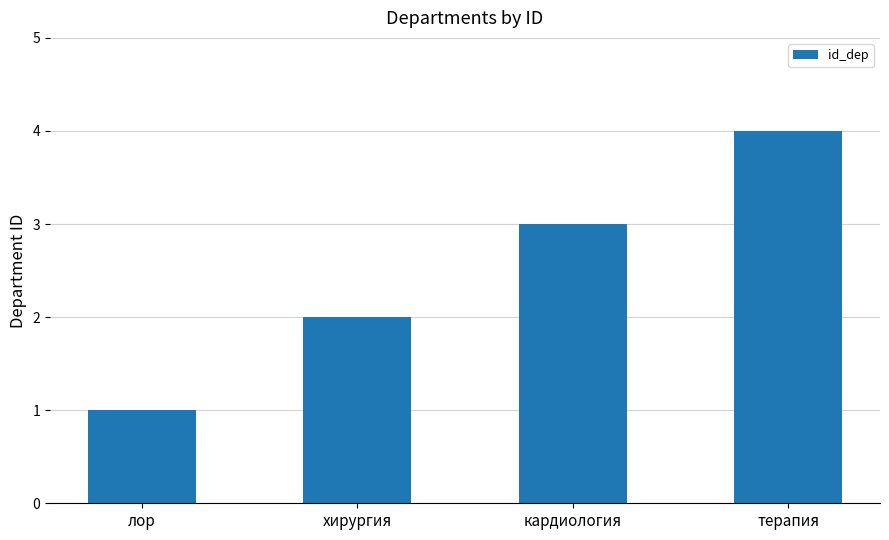

What is the label of the 2nd bar from the right?

кардиология